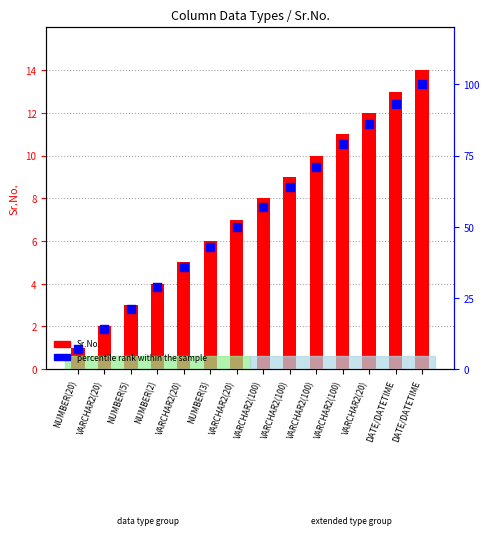

What is the total value across all series at NUMBER(5)?

24